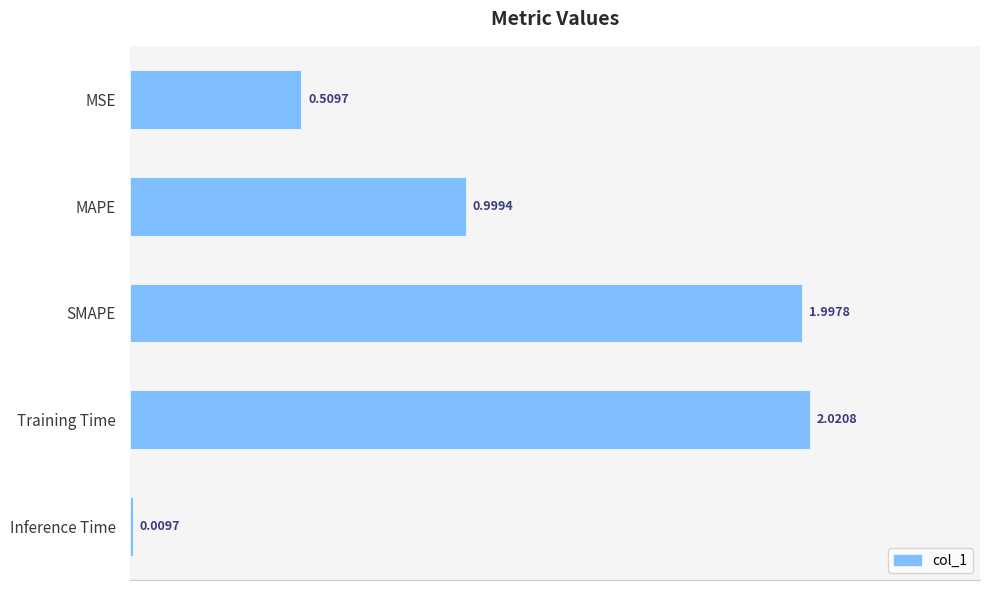

What is the ratio of the value at MSE to the value at SMAPE?

0.3